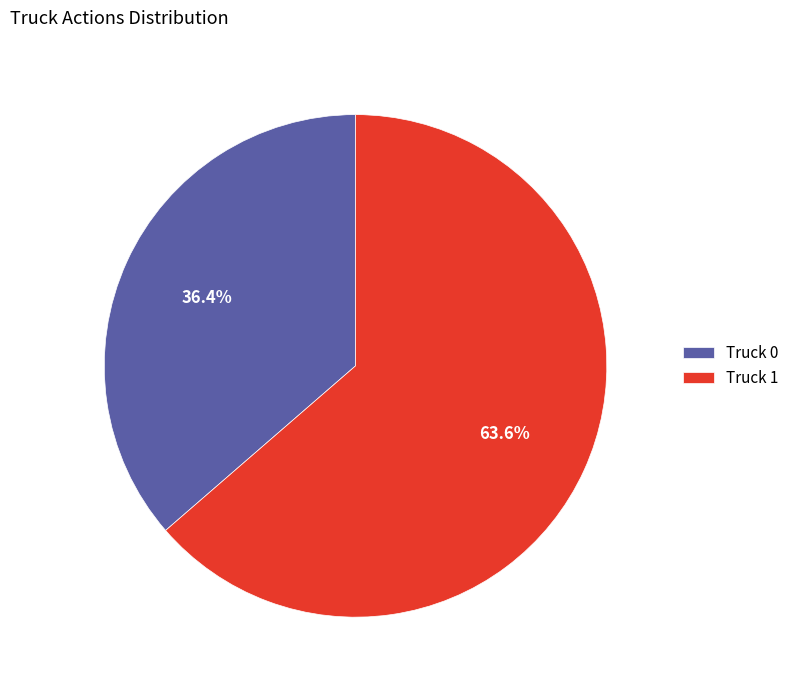

What is the largest slice in the pie chart?

Truck 1